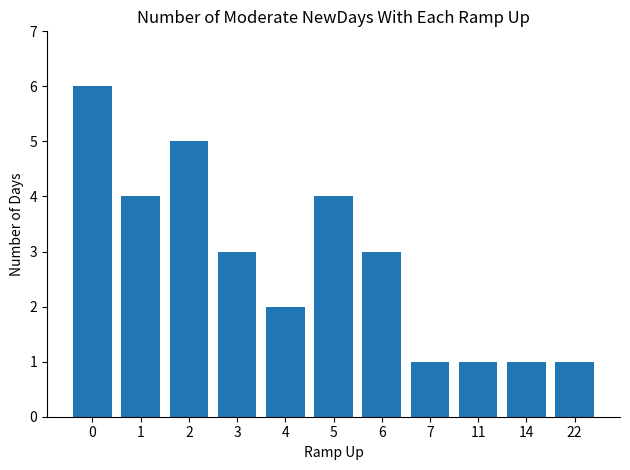

What is the difference between the maximum and minimum values?

5